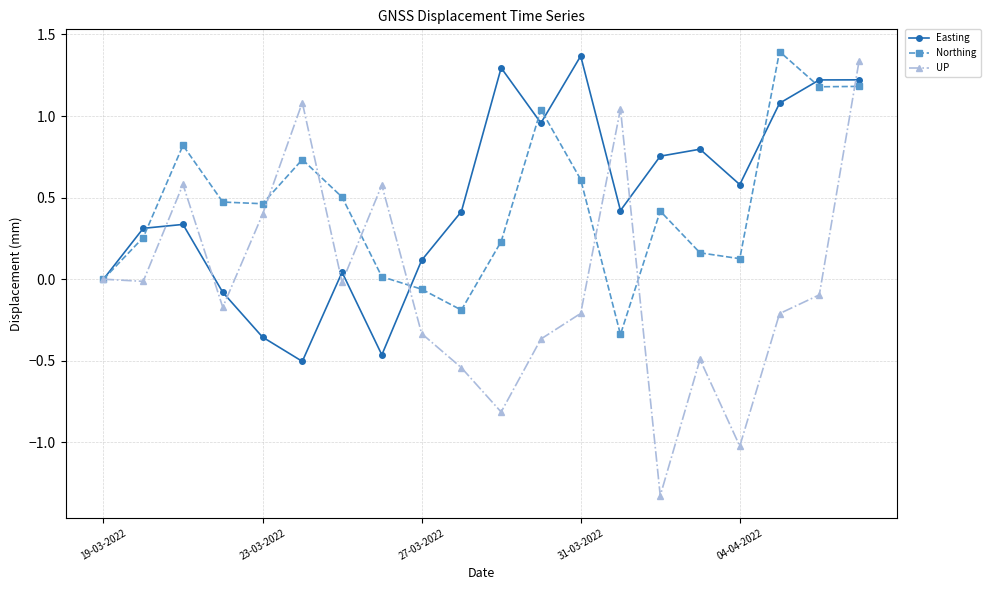

In Easting, how many points are lower than both neighbors (excluding endpoints)?

5